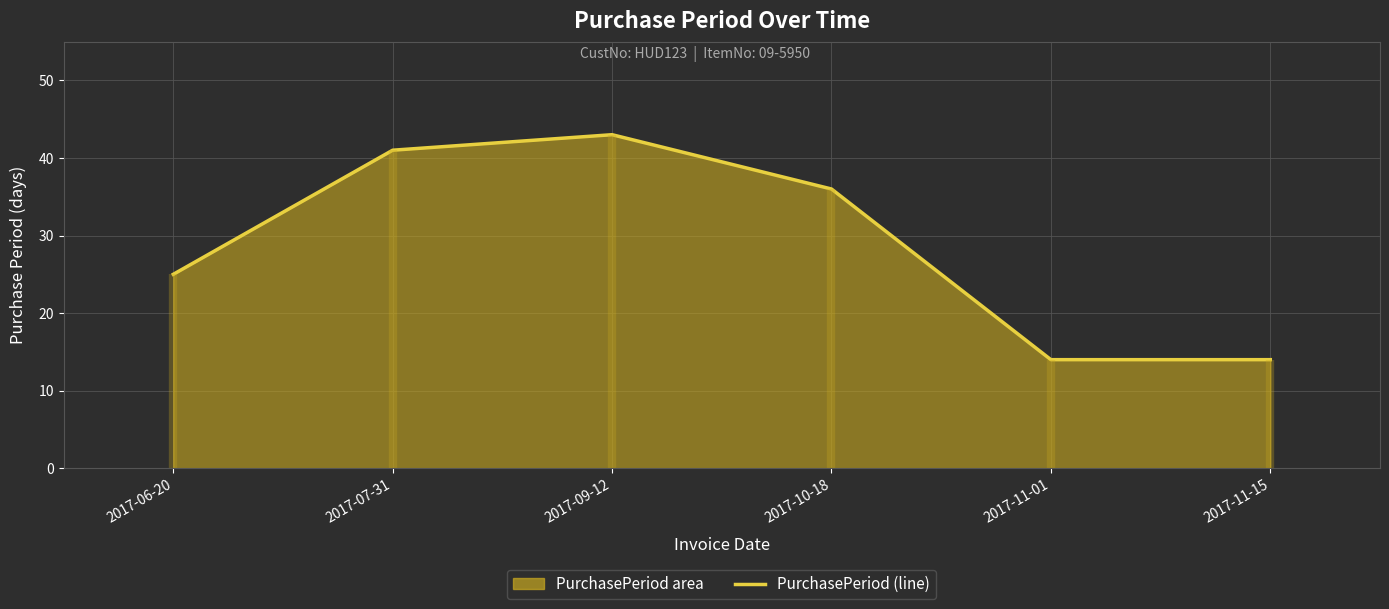

What is the difference between the values at 2017-07-31 and 2017-11-15?

27